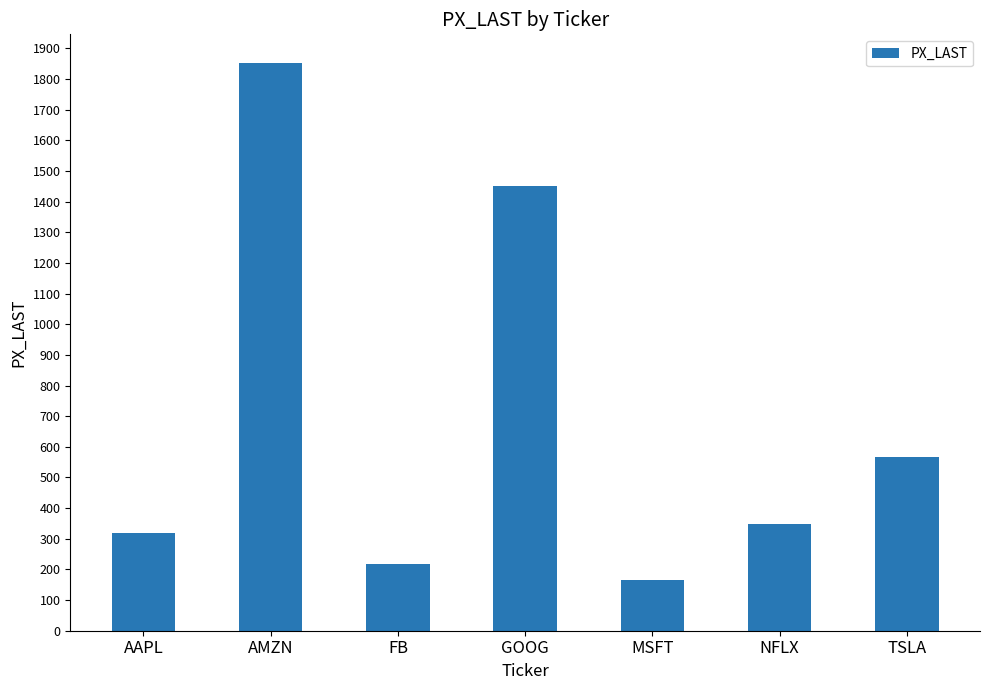

Rank the categories by value from lowest to highest.

MSFT, FB, AAPL, NFLX, TSLA, GOOG, AMZN